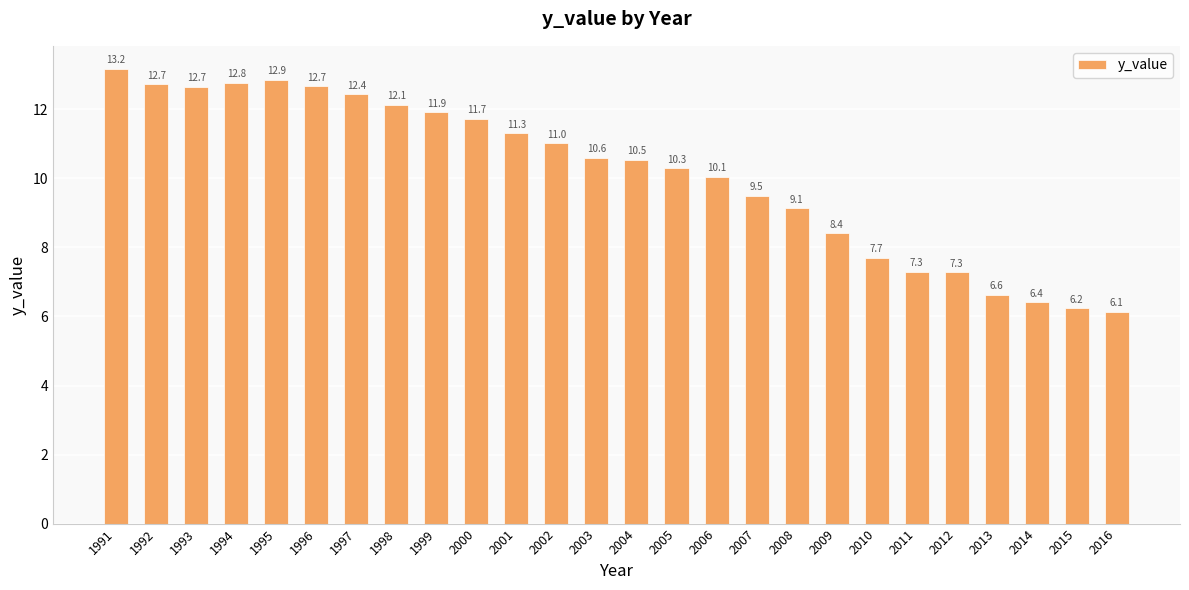

What is the average value?

10.1